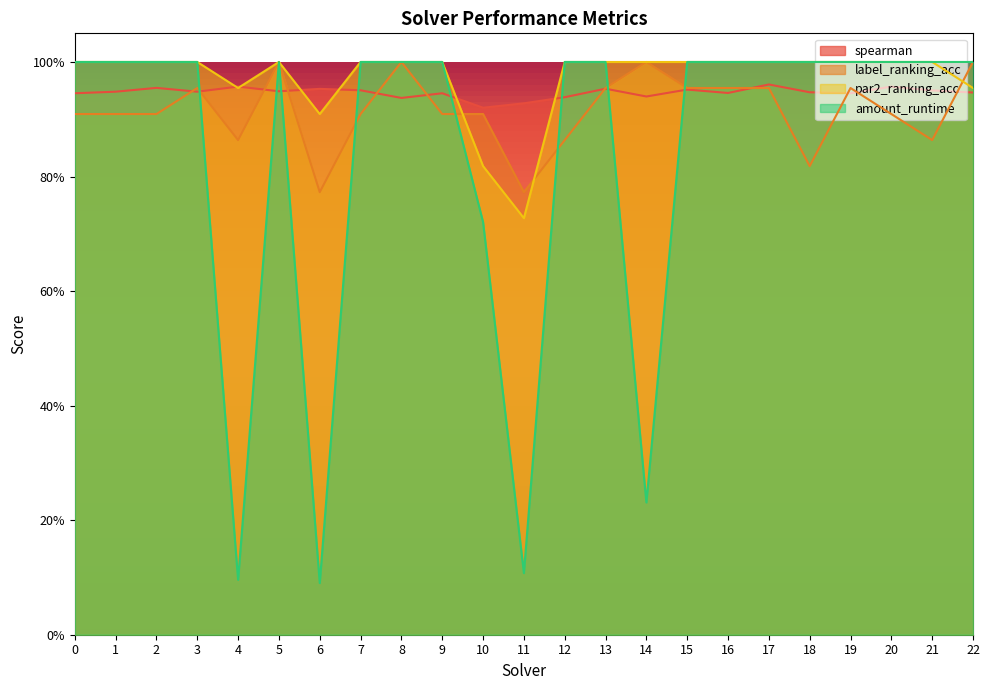

Reading left to right, list all the values displayed in this chart.

spearman: 0.9	0.9	1.0	0.9	1.0	0.9	1.0	1.0	0.9	0.9	0.9	0.9	0.9	1.0	0.9	1.0	0.9	1.0	0.9	0.9	1.0	1.0	0.9
label_ranking_acc: 0.9	0.9	0.9	1.0	0.9	1.0	0.8	0.9	1.0	0.9	0.9	0.8	0.9	1.0	1.0	1.0	1.0	1.0	0.8	1.0	0.9	0.9	1.0
par2_ranking_acc: 1.0	1.0	1.0	1.0	1.0	1.0	0.9	1.0	1.0	1.0	0.8	0.7	1.0	1.0	1.0	1.0	1.0	1.0	1.0	1.0	1.0	1.0	1.0
amount_runtime: 1.0	1.0	1.0	1.0	0.1	1.0	0.1	1.0	1.0	1.0	0.7	0.1	1.0	1.0	0.2	1.0	1.0	1.0	1.0	1.0	1.0	1.0	1.0